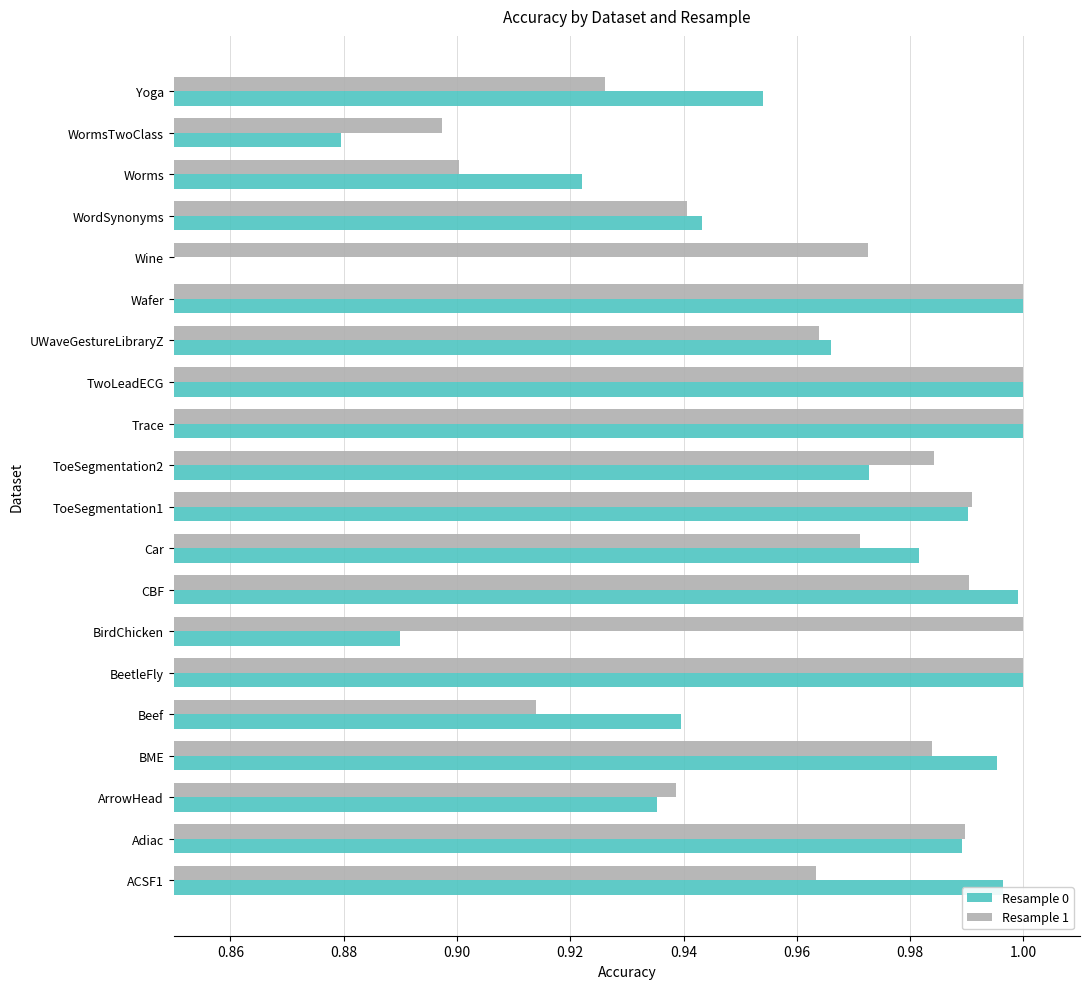

What is the maximum value for Resample 0?

1.0